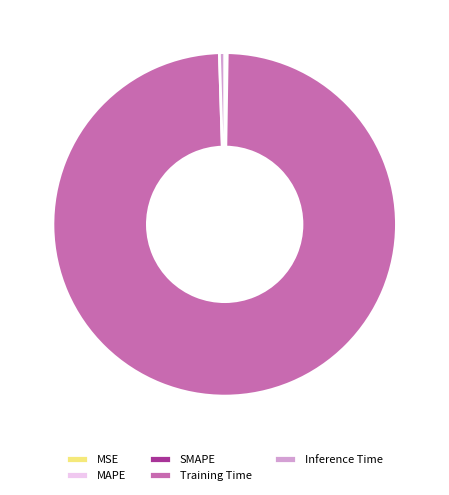

Which slice represents more than half of the pie?

Training Time